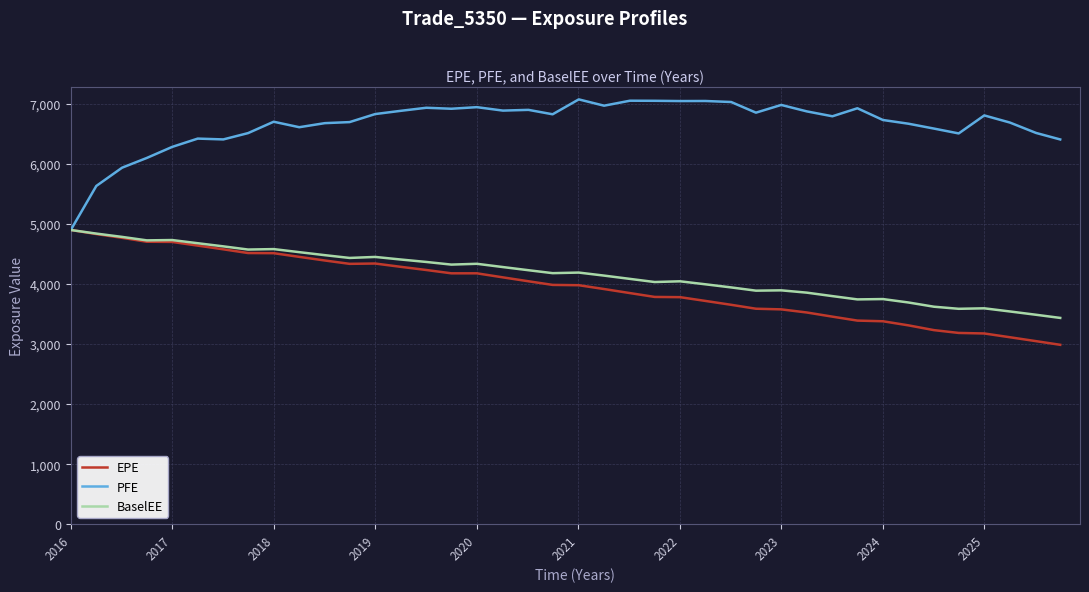

Which series has the largest total across all categories?

PFE